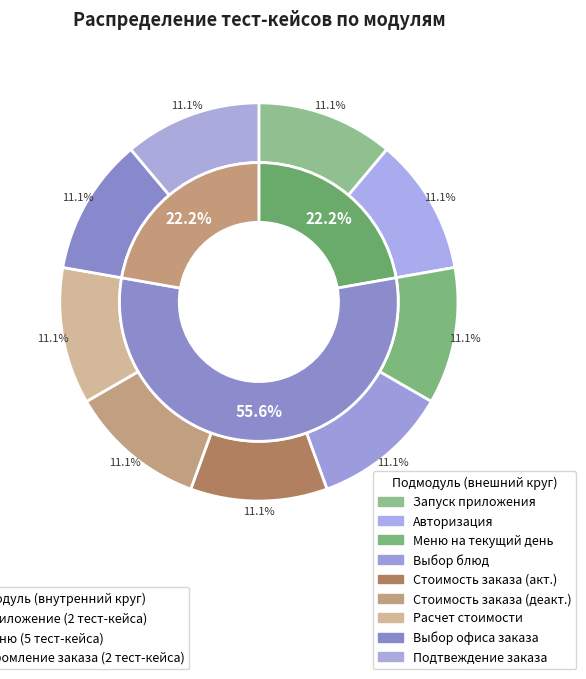

Which category has the biggest portion of the pie?

Меню